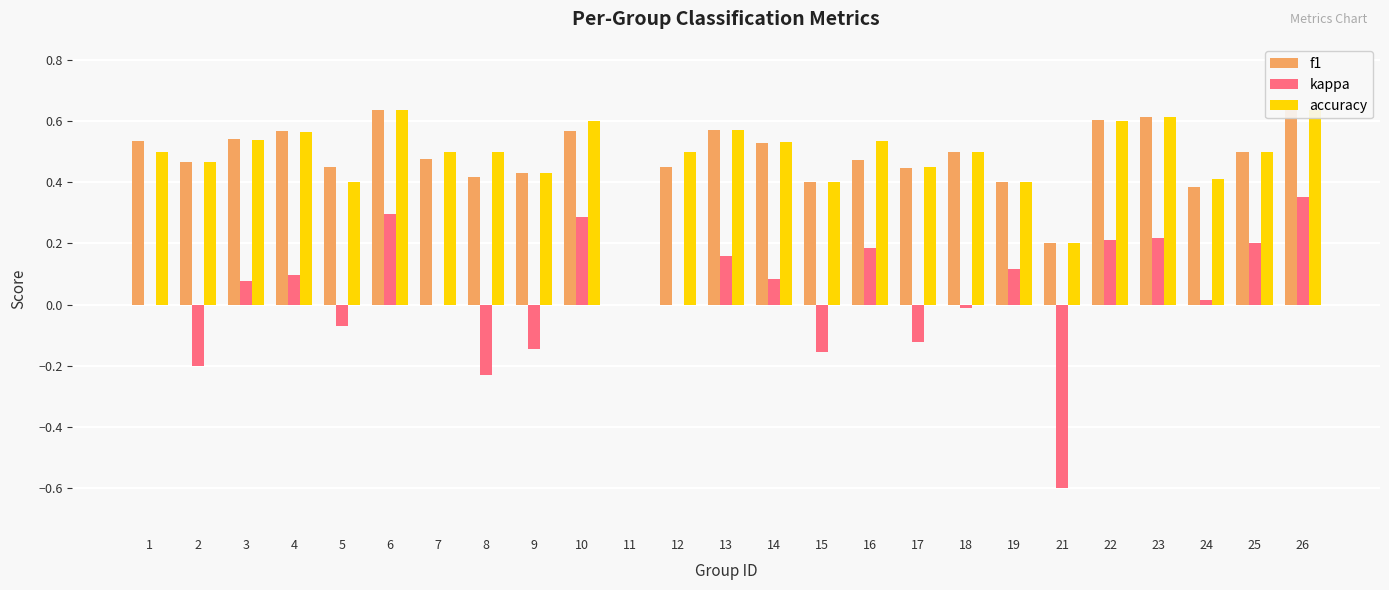

What is the highest value of the accuracy series?

0.6